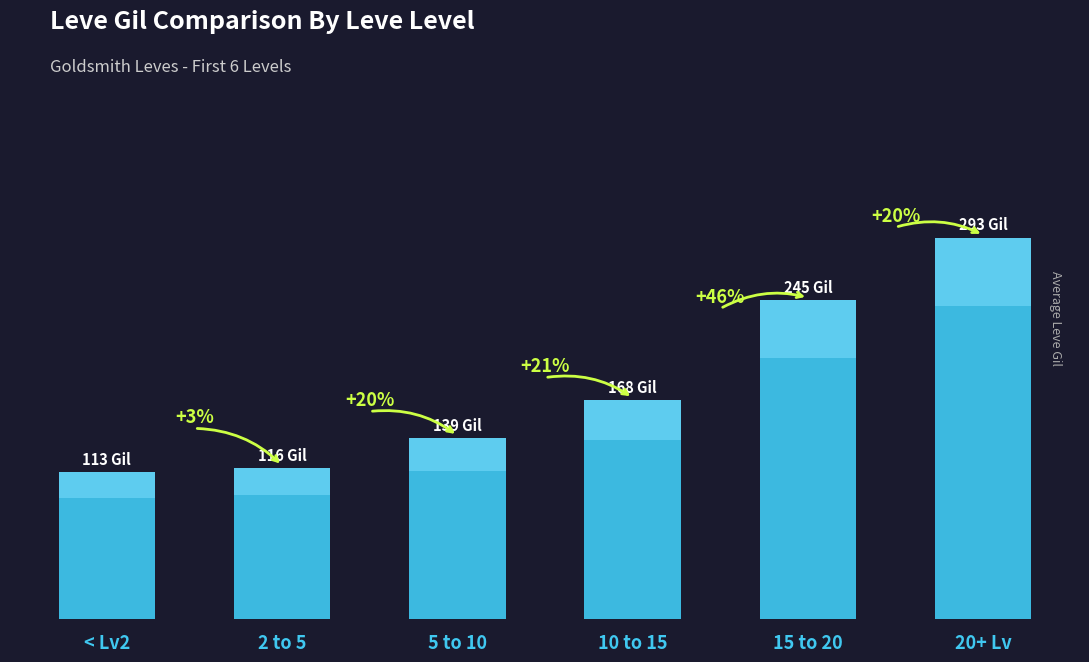

What is the greatest value displayed?

293